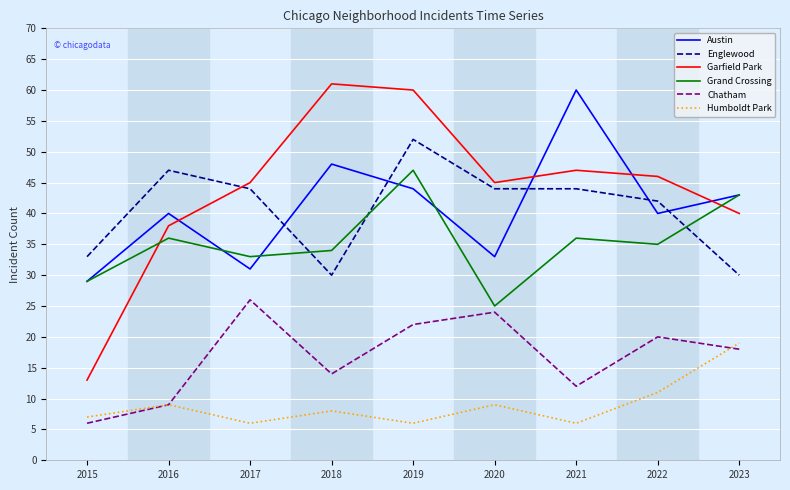

Between 2015 and 2021, which series saw the biggest shift?

Garfield Park